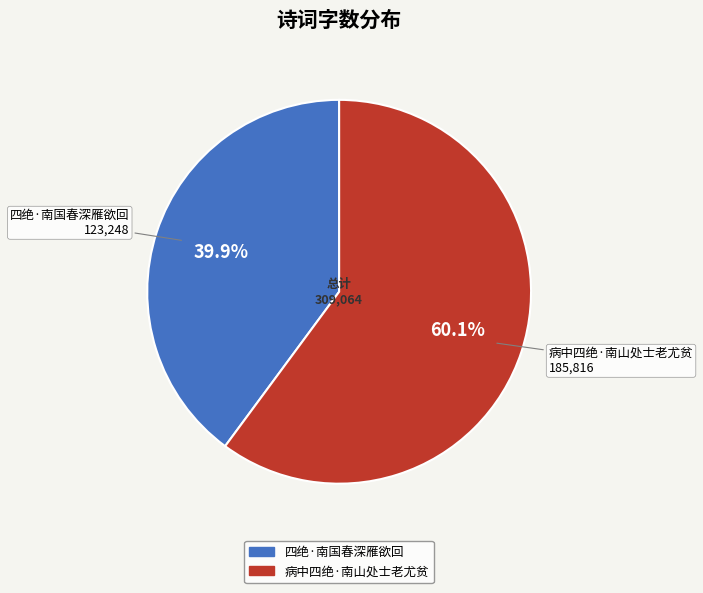

Rank the categories by value from highest to lowest.

病中四绝·南山处士老尤贫, 四绝·南国春深雁欲回